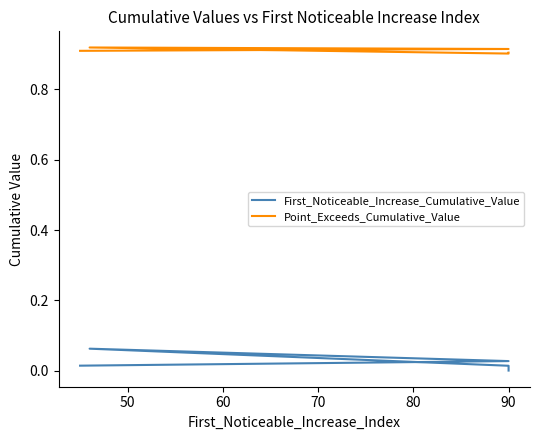

At how many categories does at least one series exceed 0?

5